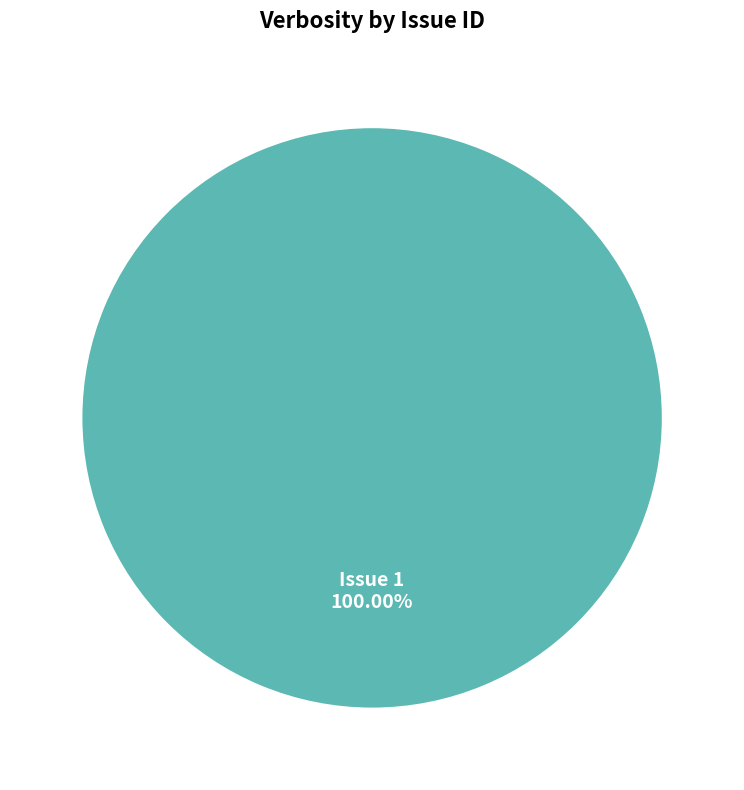

How many slices are in this pie chart?

1